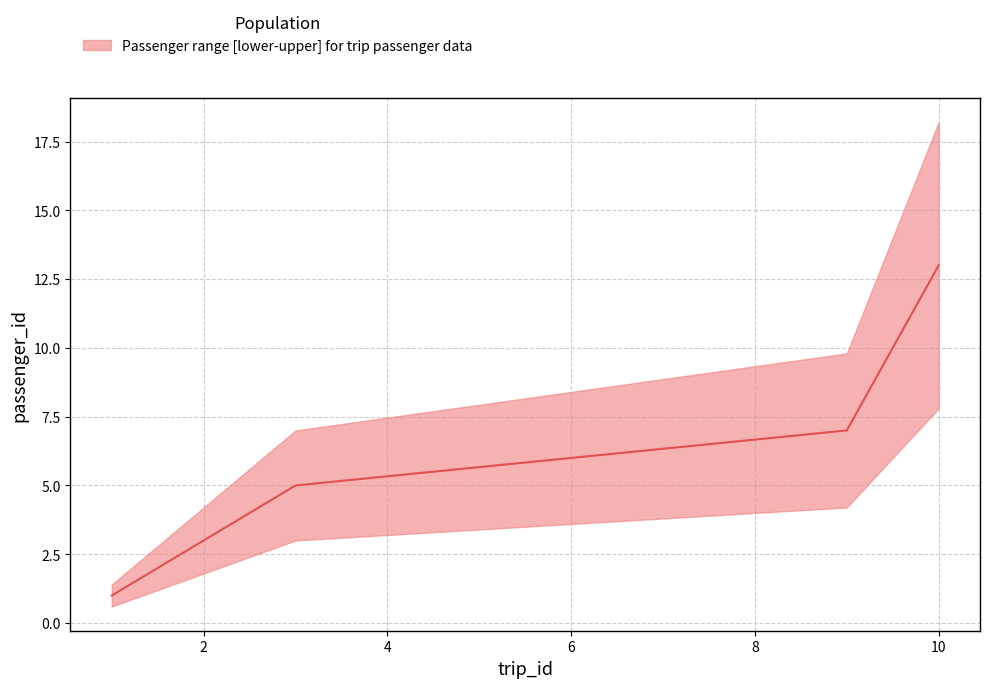

How many data points are above 5?

2